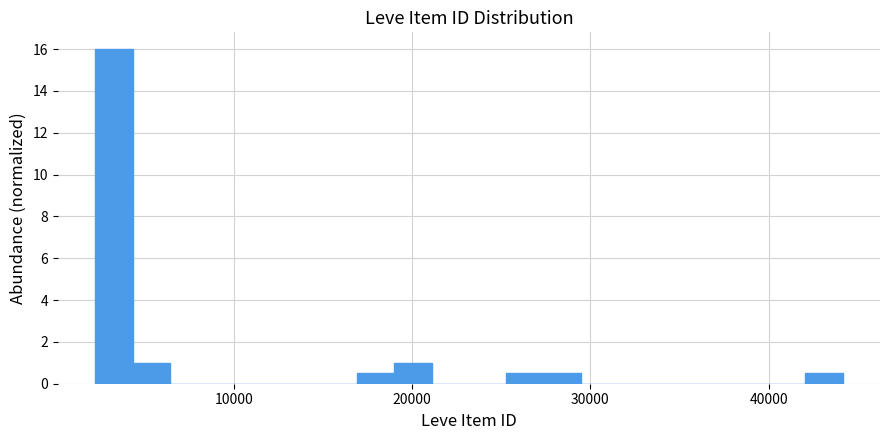

Around what value on the x-axis is the tallest bar? Give the approximate position of its centre, as read against the axis.

3000